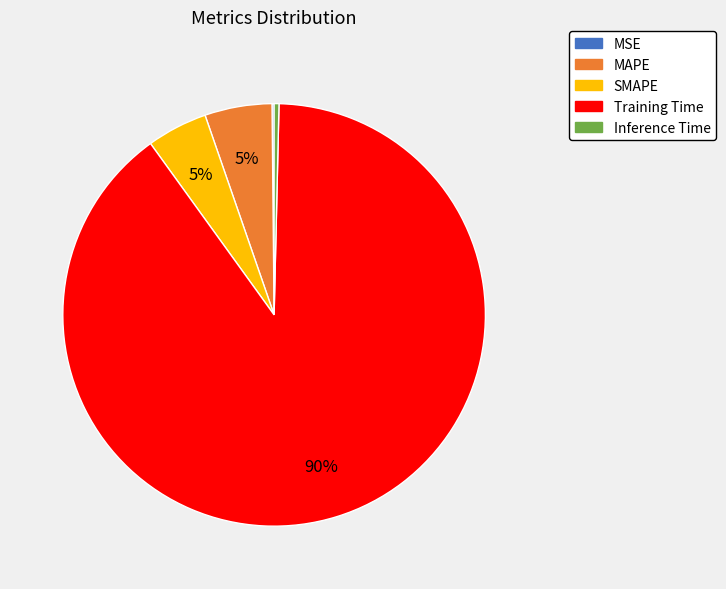

Between Training Time and Inference Time, which is larger?

Training Time